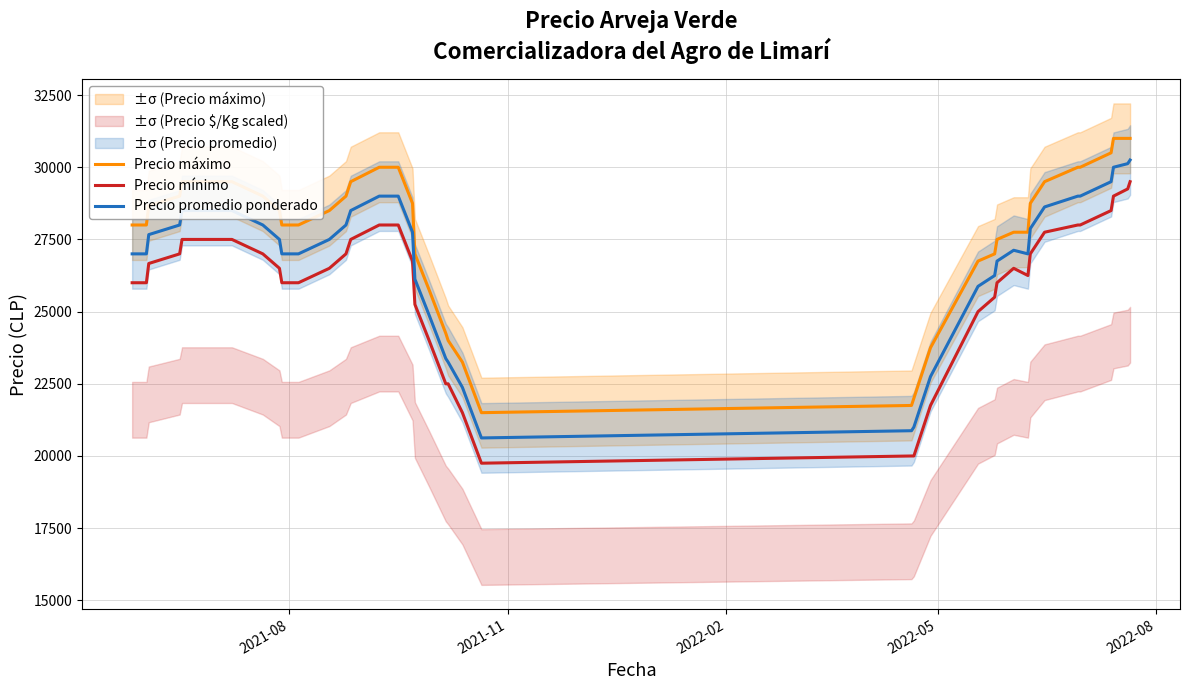

True or false: Precio máximo and Precio promedio ponderado intersect in this chart.

False